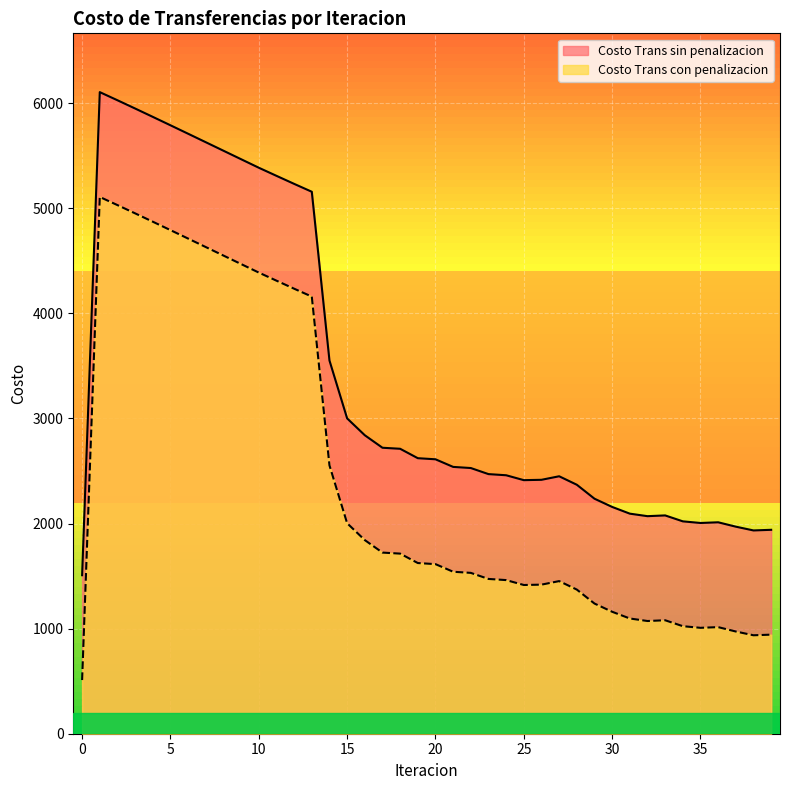

Reading left to right, what are all the values shown in this chart?

Costo Trans sin penalizacion: 1508.1	6104.3	6027.0	5948.4	5868.9	5788.9	5708.4	5627.6	5546.7	5465.8	5385.0	5307.9	5231.5	5156.4	3550.9	3000.1	2839.7	2720.8	2711.1	2621.4	2611.0	2538.6	2527.8	2470.1	2459.1	2412.5	2415.9	2449.5	2368.8	2236.0	2157.8	2093.8	2069.9	2077.0	2020.6	2005.1	2011.6	1969.9	1934.1	1940.1
Costo Trans con penalizacion: 510.7	5106.8	5029.5	4950.9	4871.5	4791.4	4710.9	4630.2	4549.3	4468.4	4387.5	4310.4	4234.0	4158.9	2553.4	2002.6	1842.3	1723.3	1713.6	1624.0	1613.5	1541.1	1530.3	1472.6	1461.6	1415.0	1418.4	1452.0	1371.3	1238.5	1160.3	1096.3	1072.4	1079.5	1023.1	1007.6	1014.2	972.4	936.6	942.6